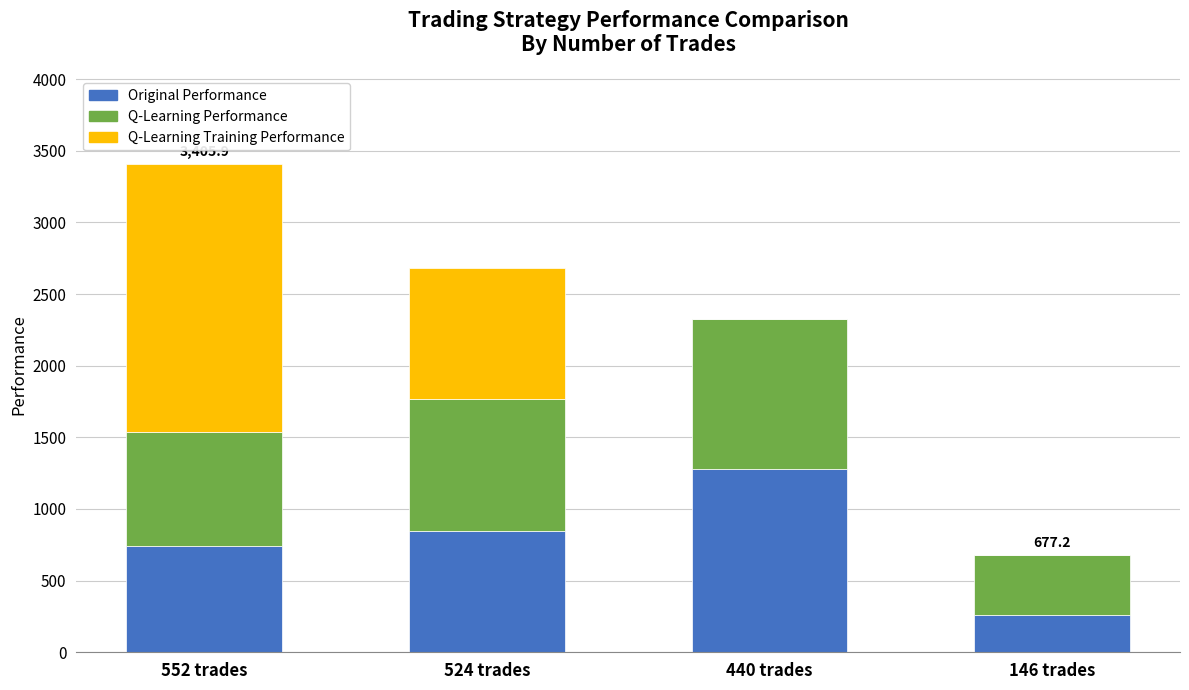

How many series are shown in this chart?

3